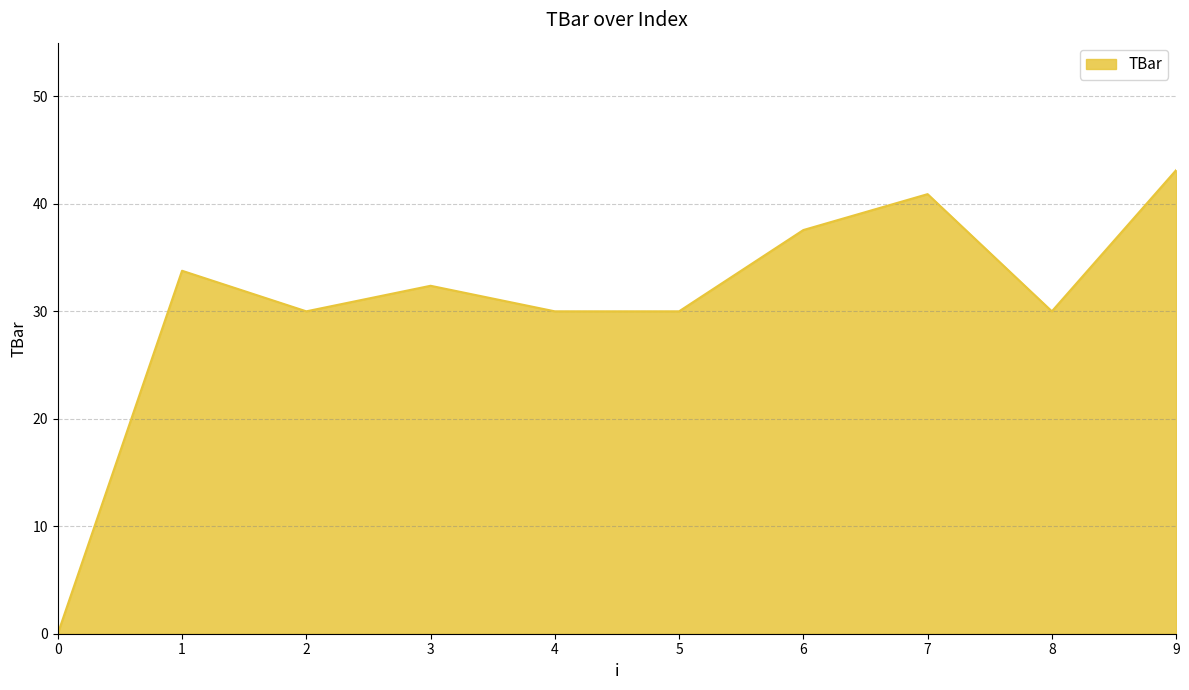

What is the change in value from 3 to 6?

+5.2